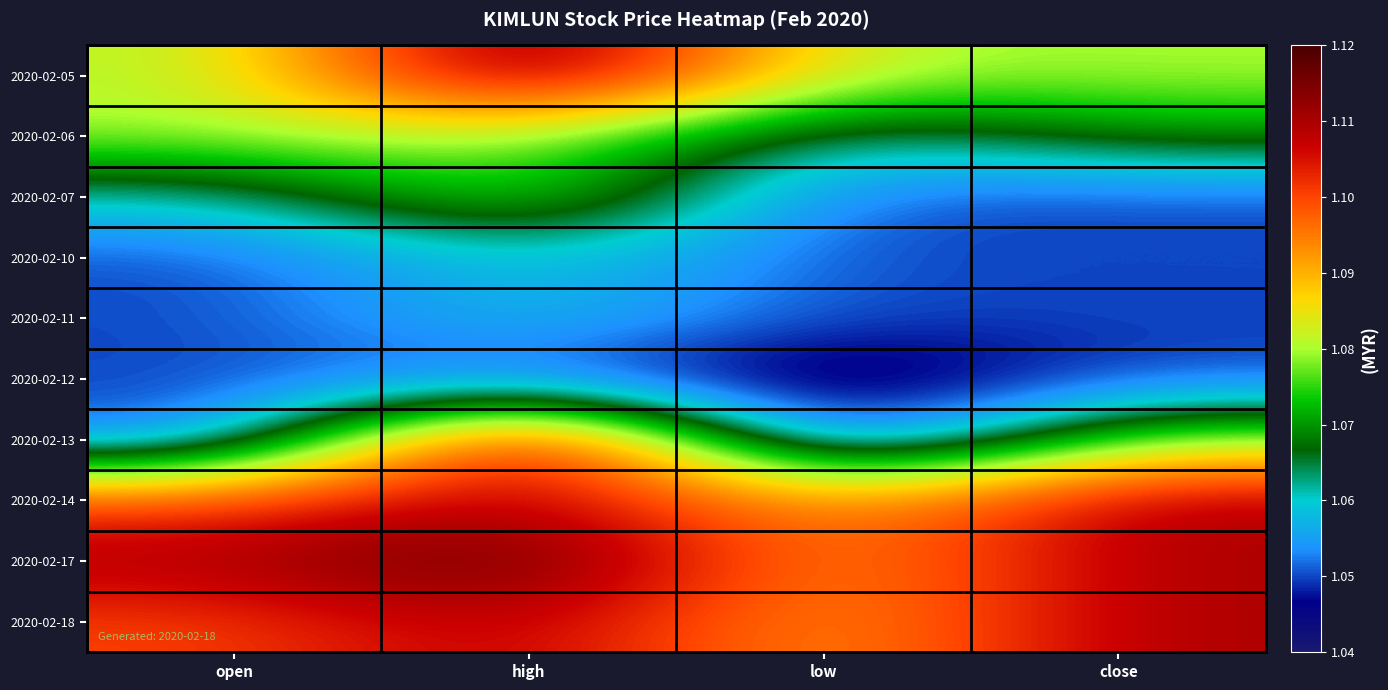

What is the maximum value shown in the chart?

1.1